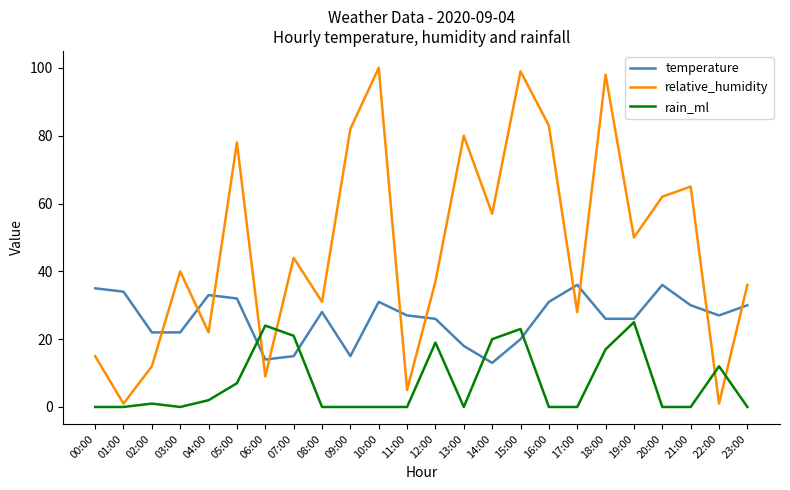

True or false: relative_humidity has a value of 5 at 11:00.

True